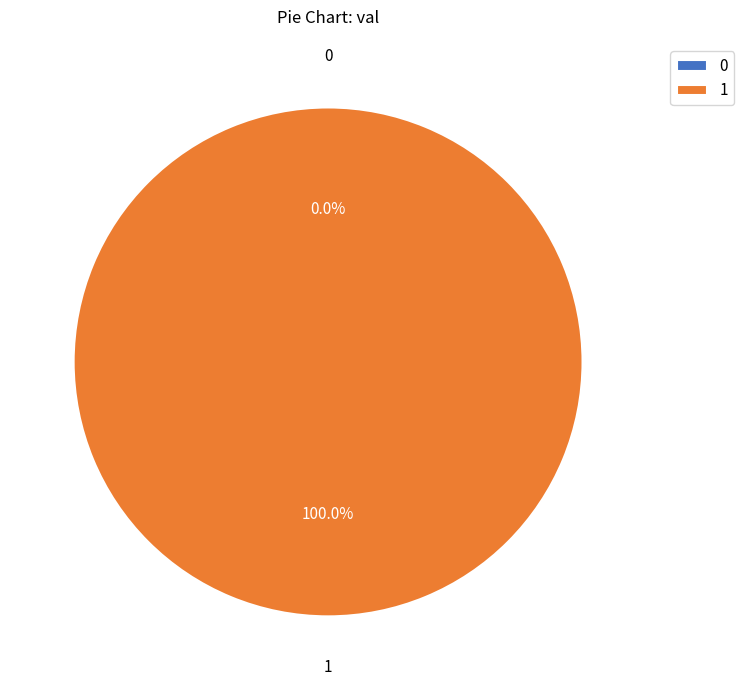

True or false: 0 accounts for 1% of the total.

False